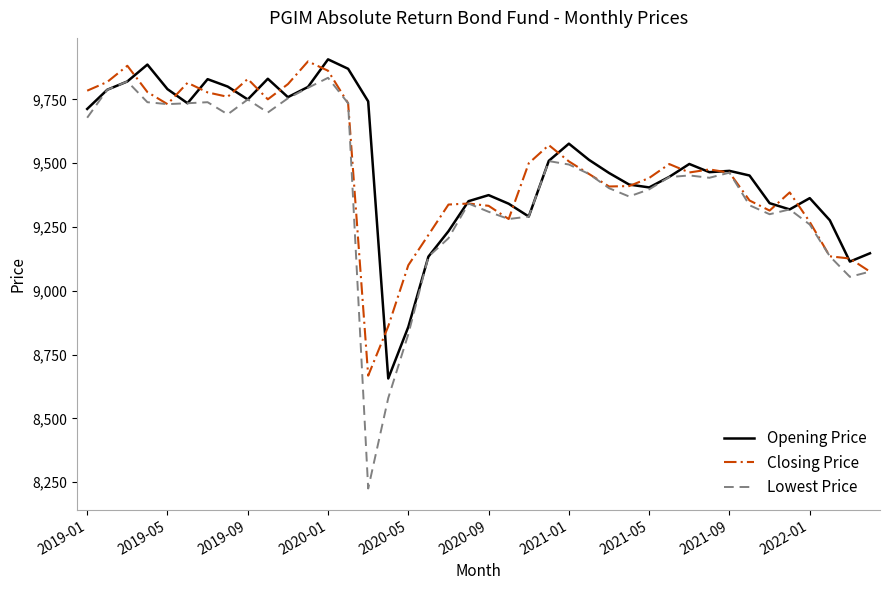

True or false: Opening Price has more than 2 points higher than both neighbors.

True